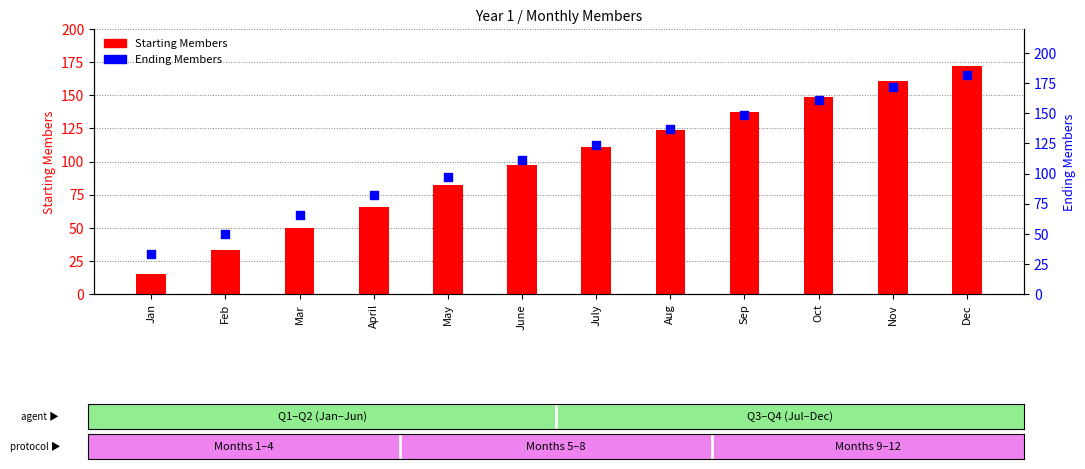

Which series contains the highest Y value?

Ending Members